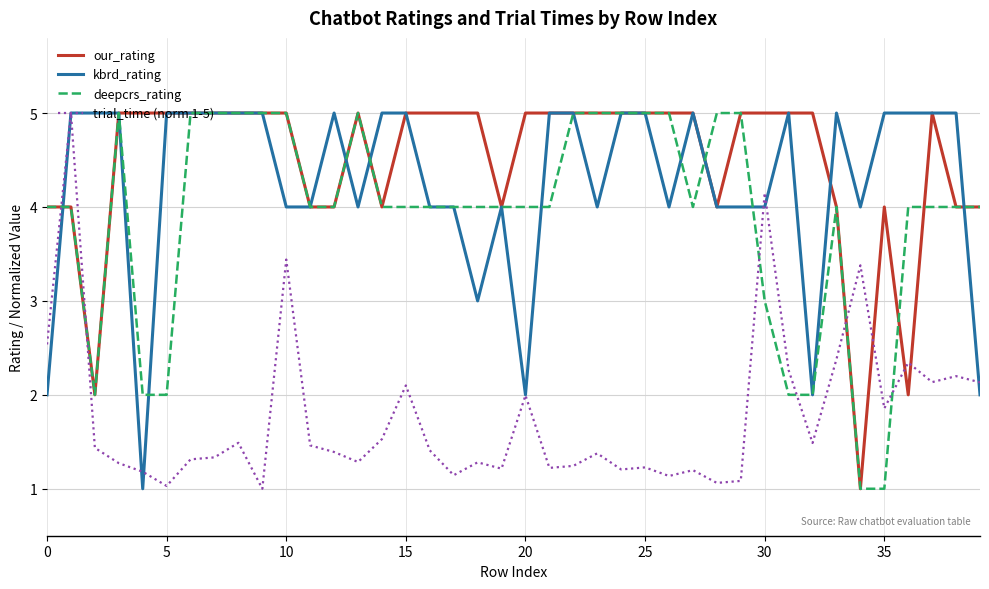

What is the sum of all deepcrs_rating values?

157.0